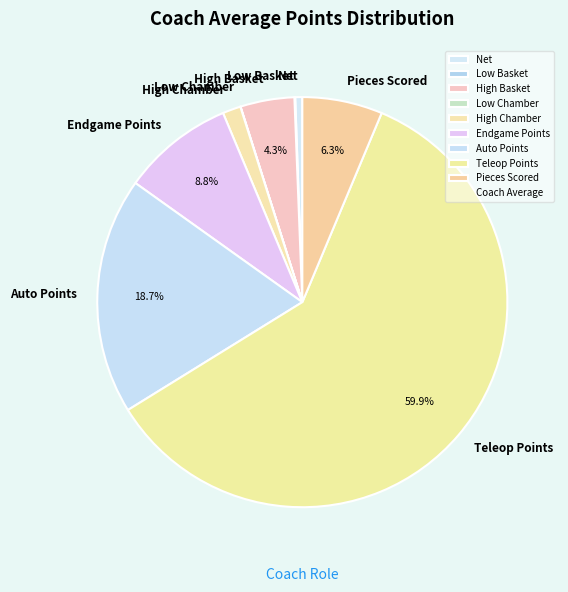

To the nearest percent, what is the average slice percentage?

11%